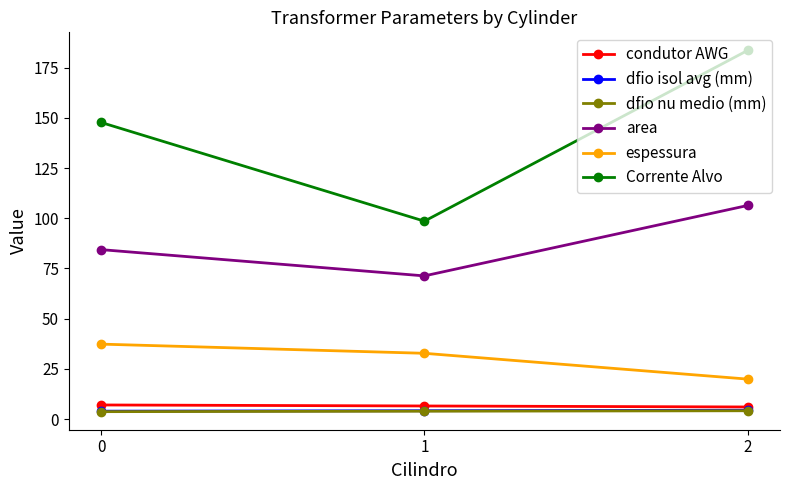

What is the spread (max minus min) of values at 2?

179.5